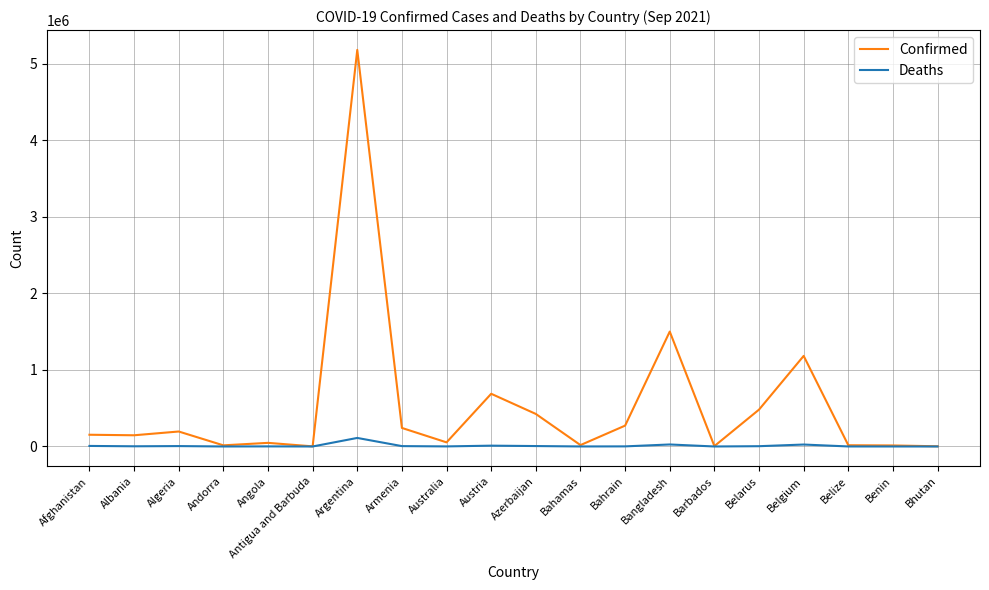

Rank the series by their maximum value, from highest to lowest.

Confirmed, Deaths